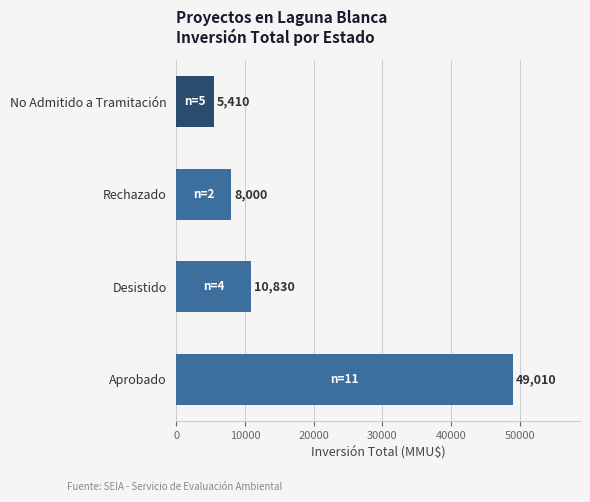

Between Desistido and Aprobado, which is larger?

Aprobado